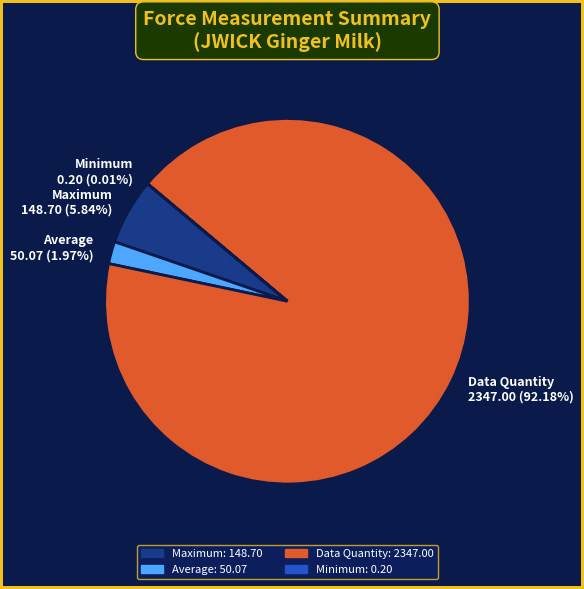

Is Data Quantity the majority of the pie?

Yes